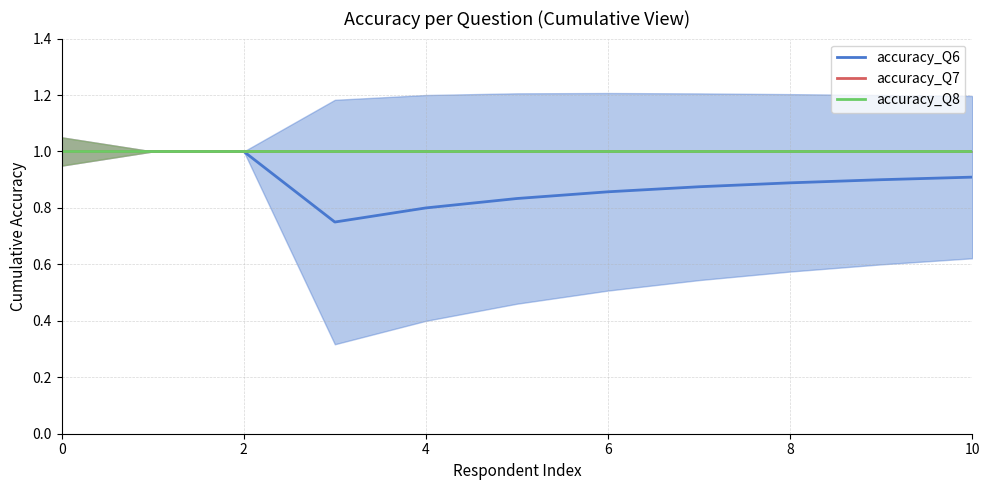

Read the accuracy_Q6 value at 2.

1.0